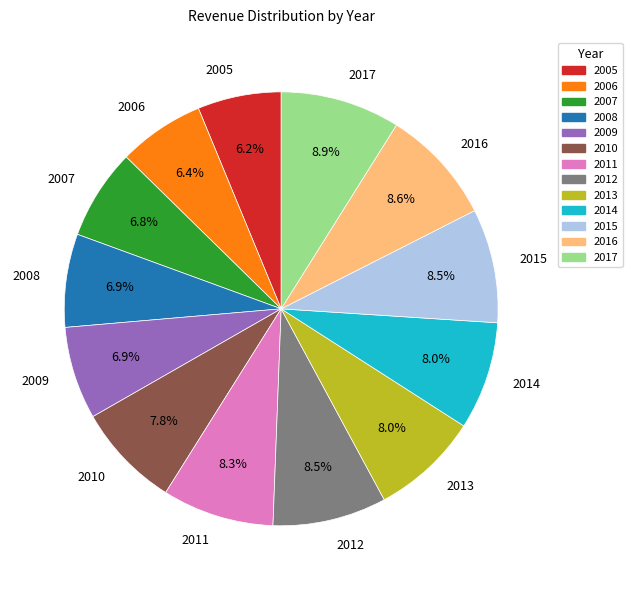

Do 2015 and 2009 together represent more than half of the pie?

No